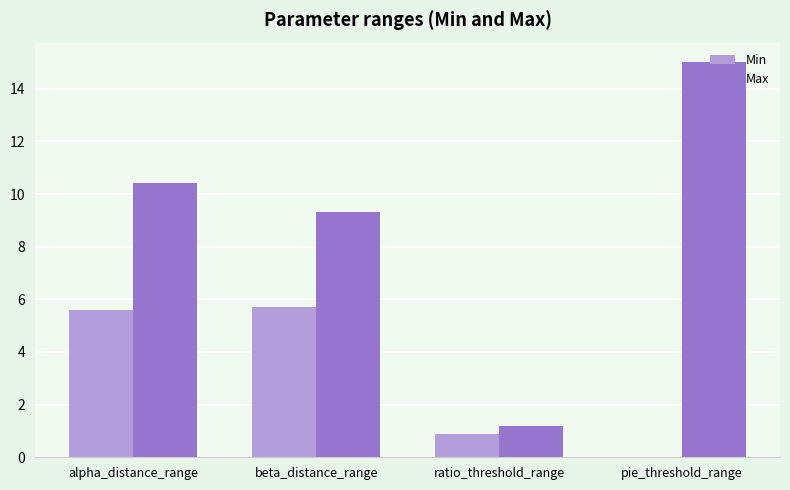

Does the chart contain stacked bars?

No